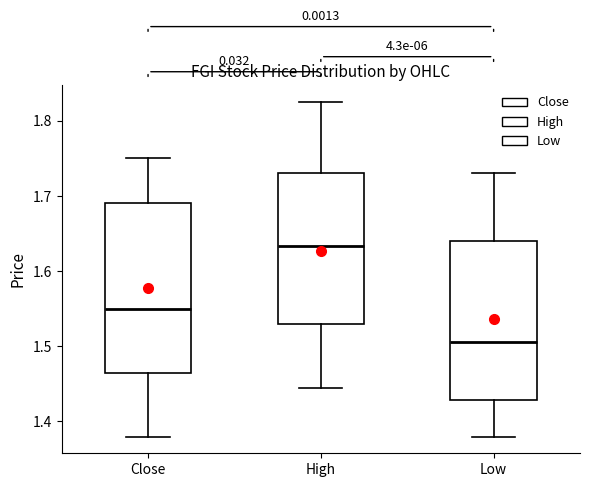

Reading left to right, read every box against the y-axis: the position of its median line, the range the box covers, and the ends of its whiskers. The values are not printed on the chart, so give them approximately, as read against the axis.

Close: median 1.55, box 1.47 to 1.69, whiskers 1.38 to 1.75
High: median 1.63, box 1.53 to 1.73, whiskers 1.45 to 1.83
Low: median 1.51, box 1.43 to 1.64, whiskers 1.38 to 1.73